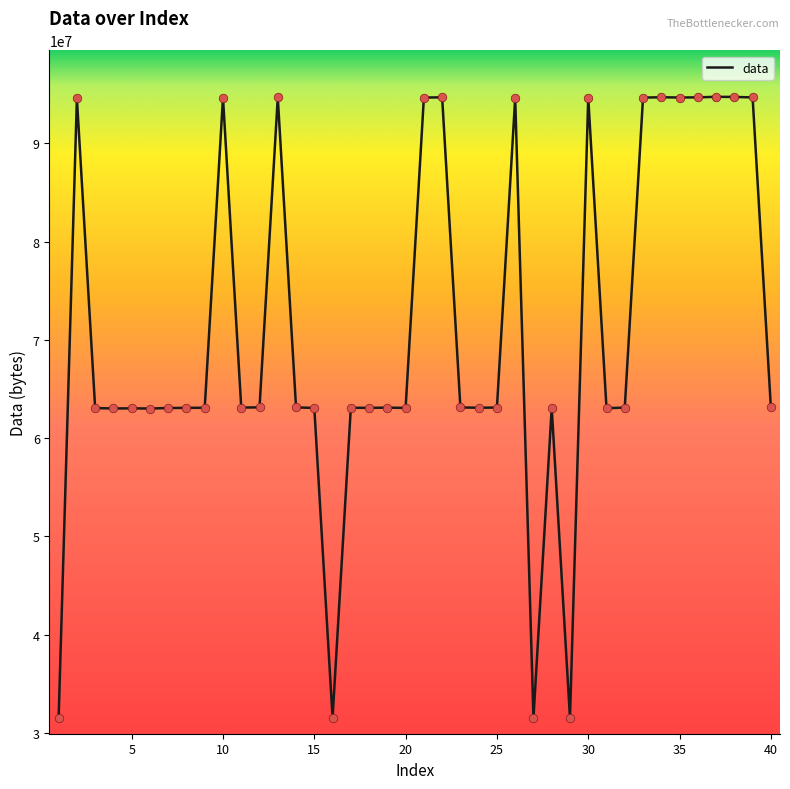

What is the maximum value shown in the chart?

94729472